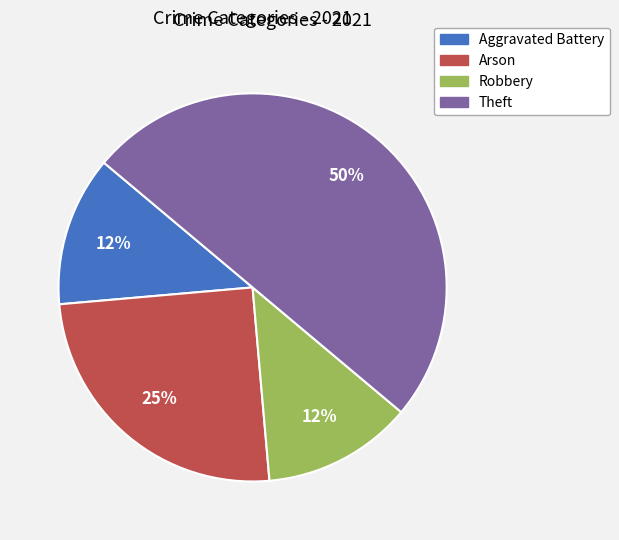

Which category has the biggest portion of the pie?

Theft